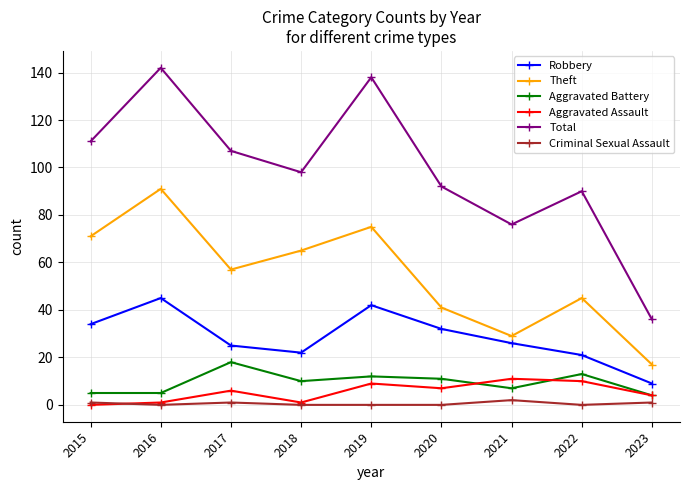

Which series changed the most between 2016 and 2018?

Total